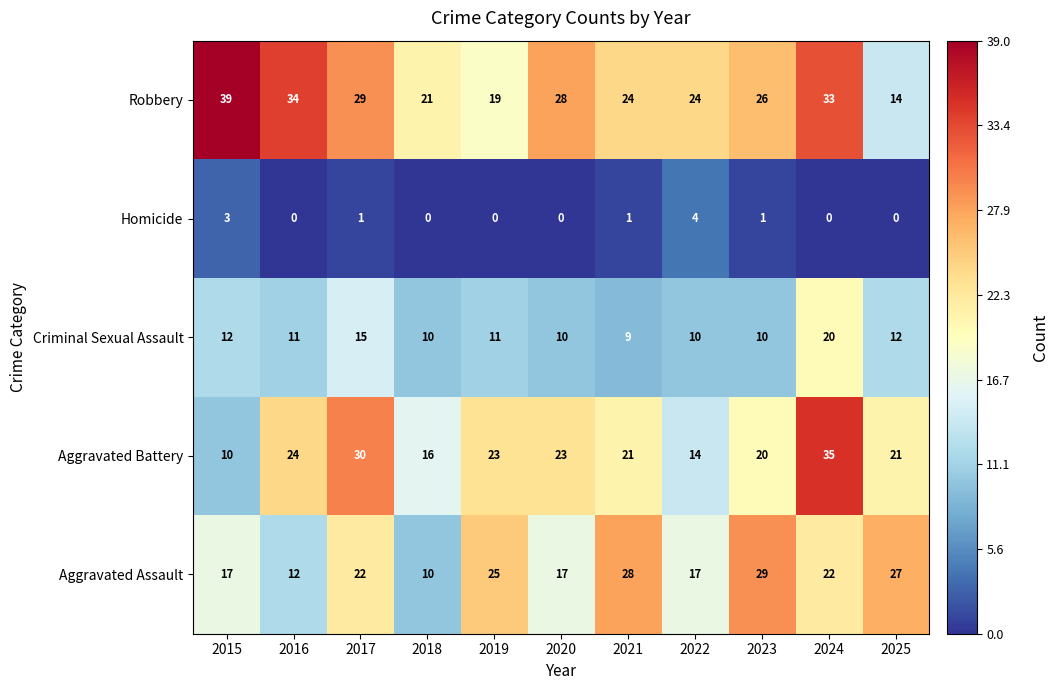

What is the spread (max minus min) of values at 2020?

28